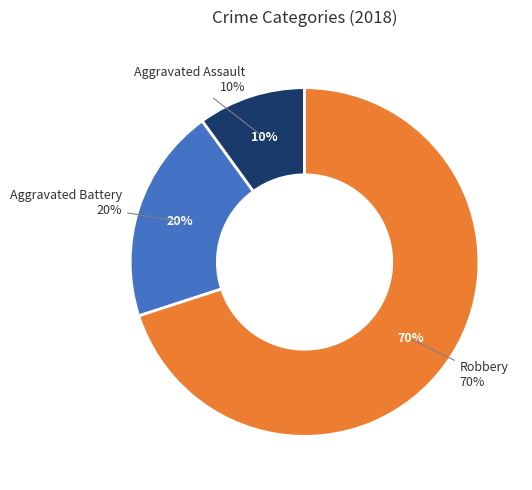

Combined, what portion of the pie is Robbery and Aggravated Battery?

90.0%